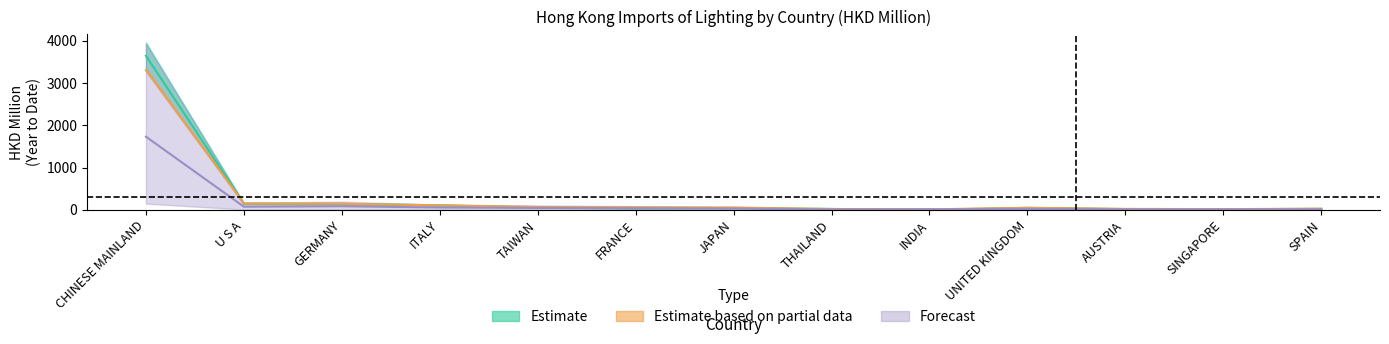

What is the difference between the 201912 values at AUSTRIA and SINGAPORE?

1.0